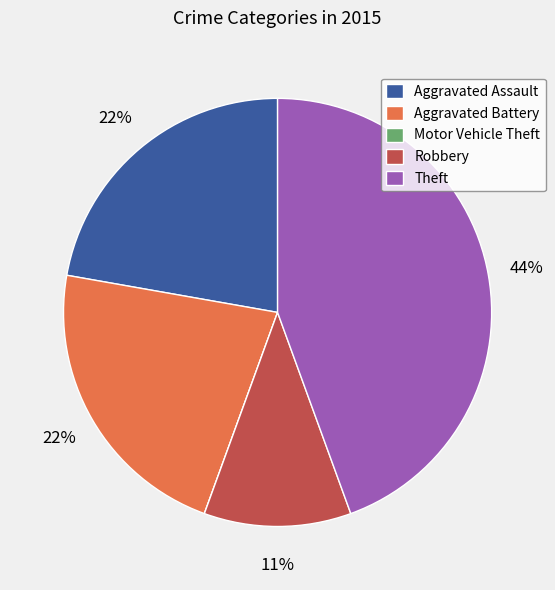

Is there a majority slice in this chart?

No